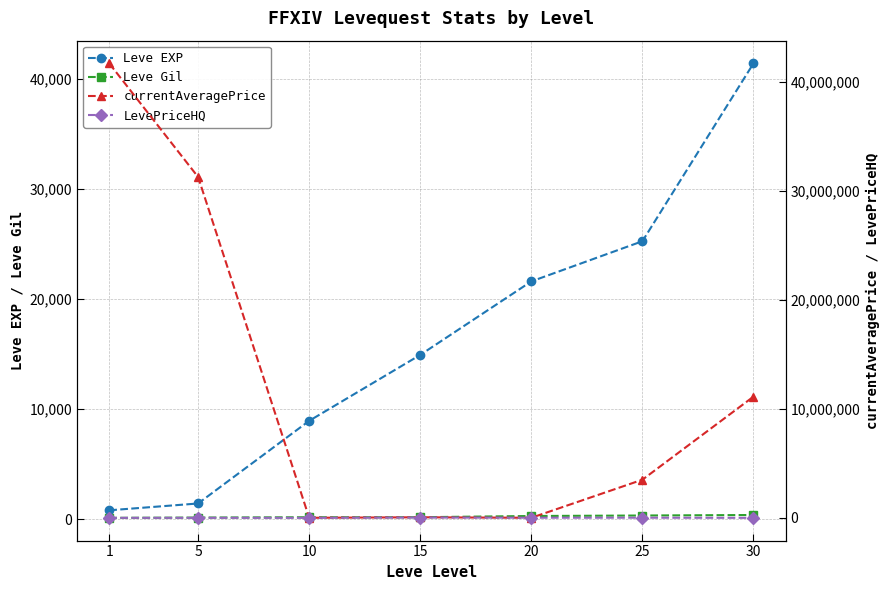

What is the value of the currentAveragePrice point at the 4th from the left?

53345.7